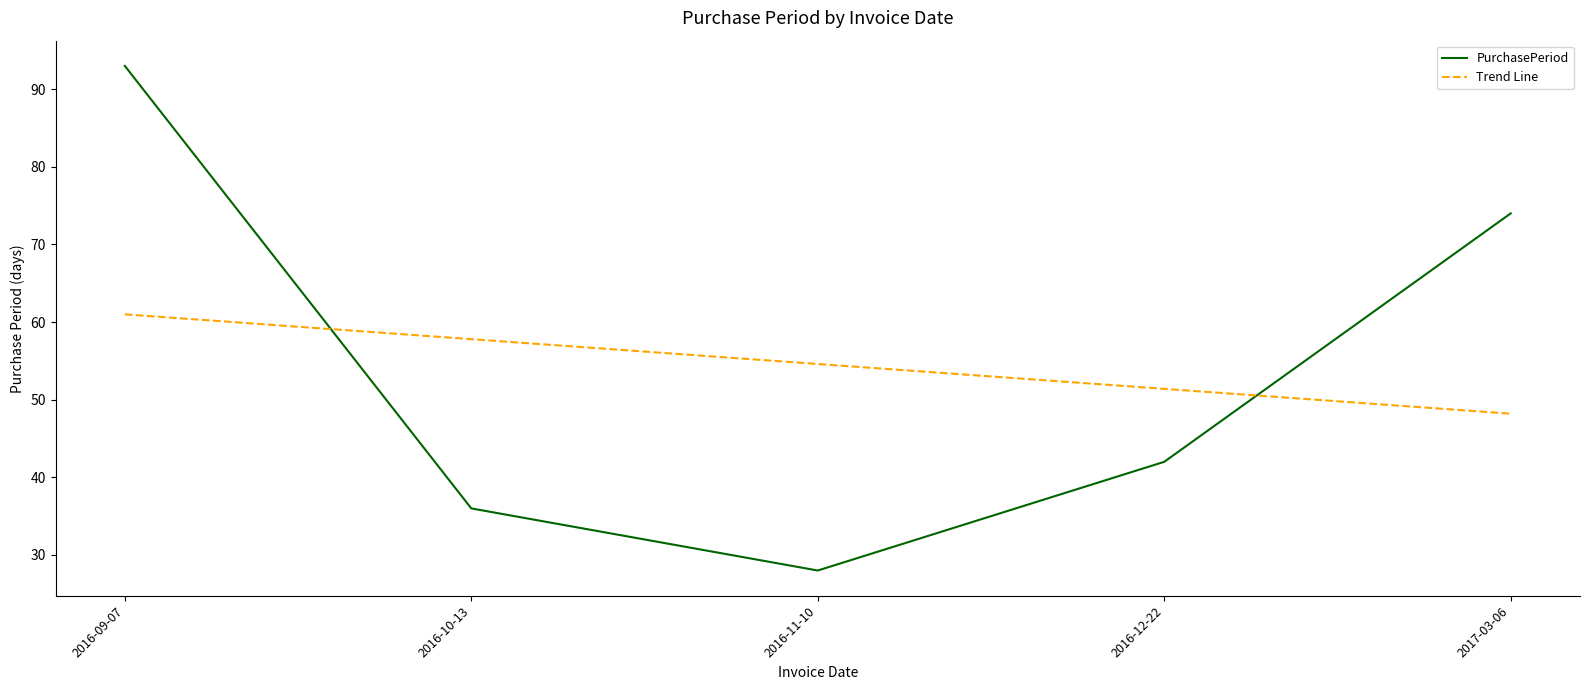

What is the average value of the Trend Line series?

54.6